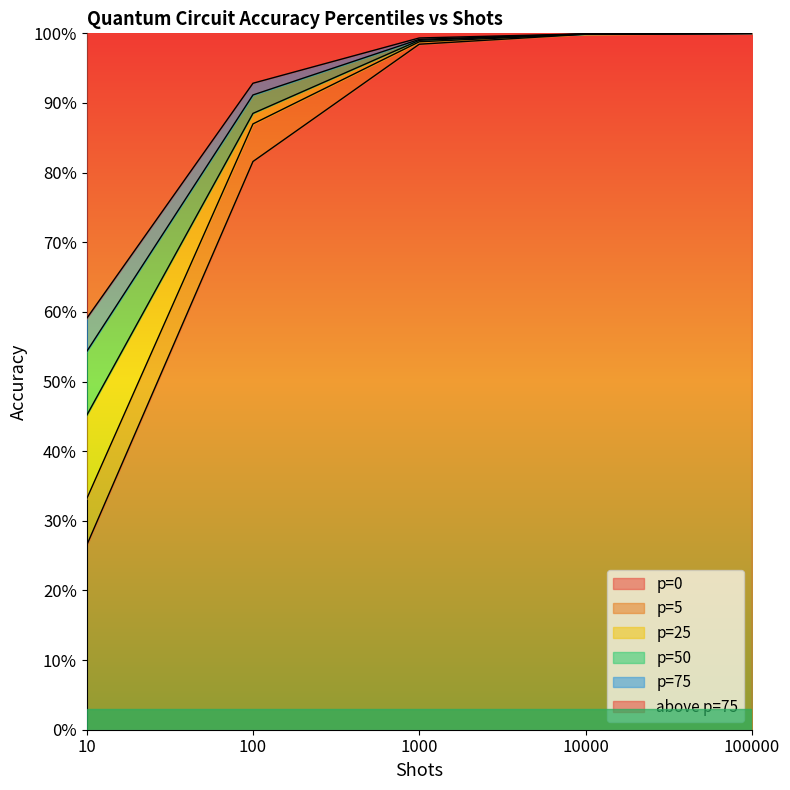

True or false: p=0 and p=5 intersect in this chart.

False